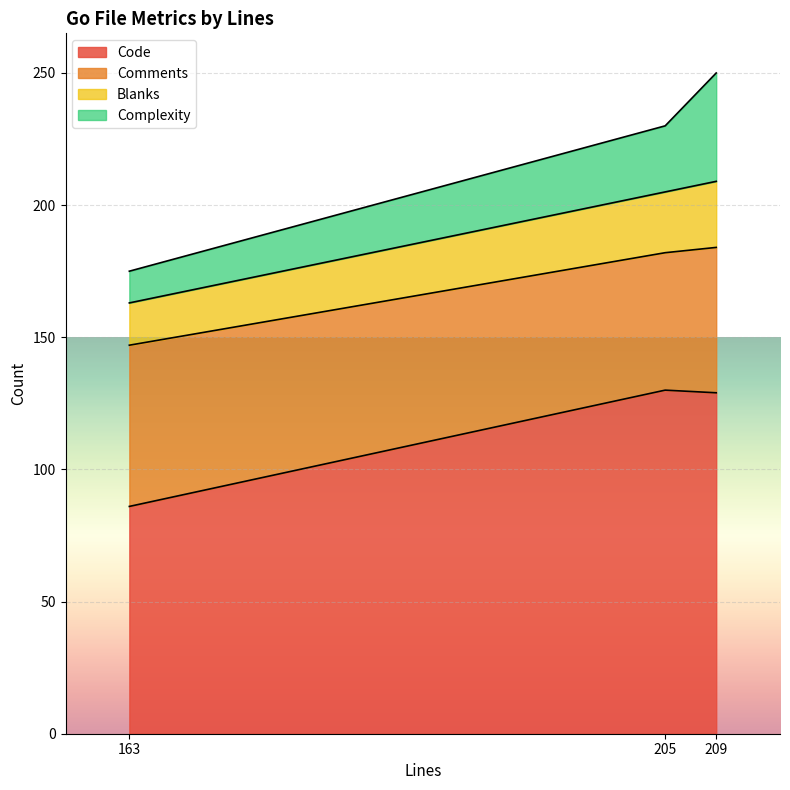

What is the total value across all series at 205?

230